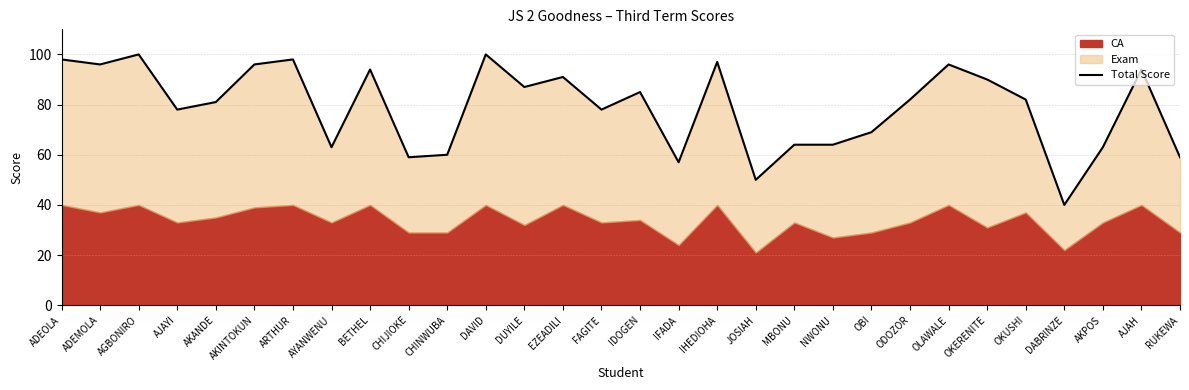

How many points are lower than both their immediate neighbors (excluding endpoints)?

9